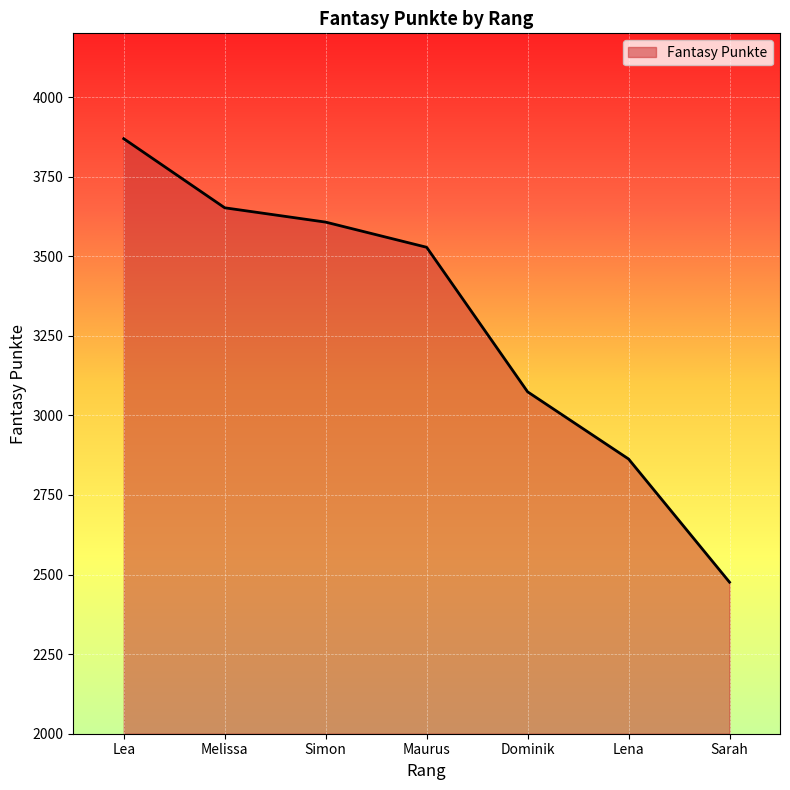

What is the greatest value displayed?

3869